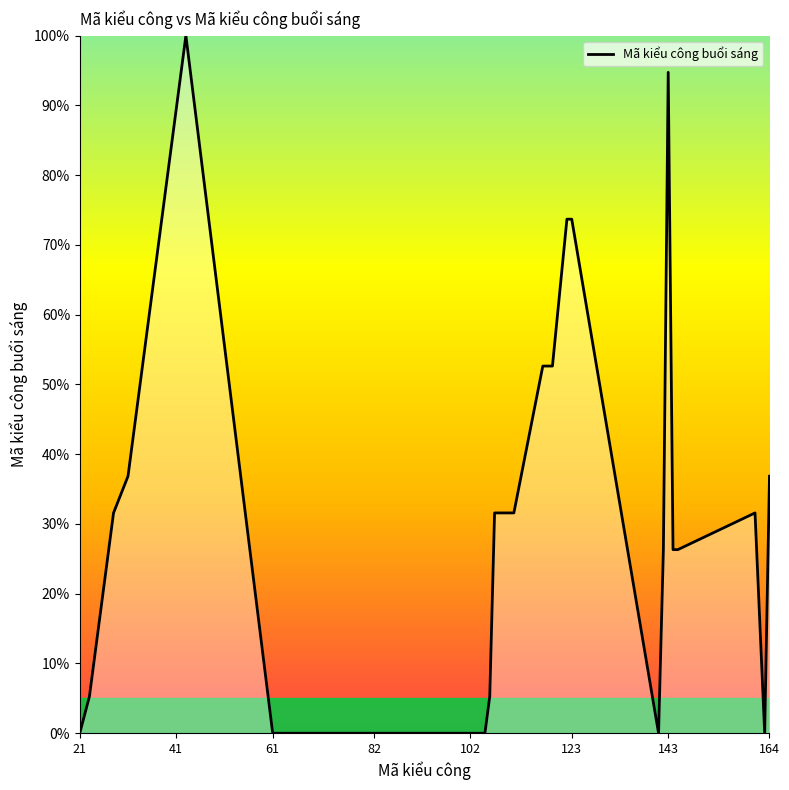

What is the maximum value shown in the chart?

100.0